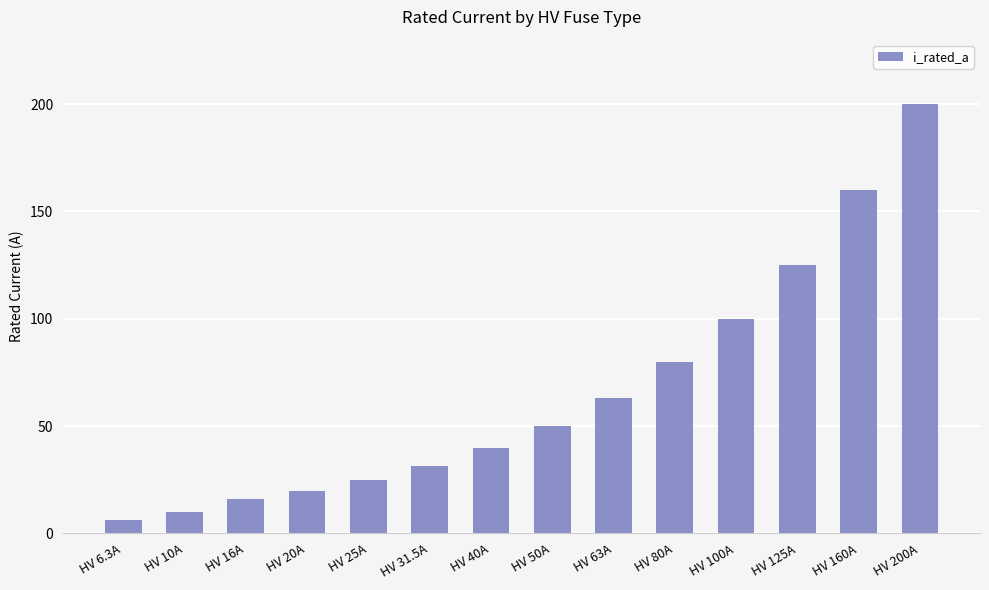

What is the change in value from HV 40A to HV 200A?

+160.0